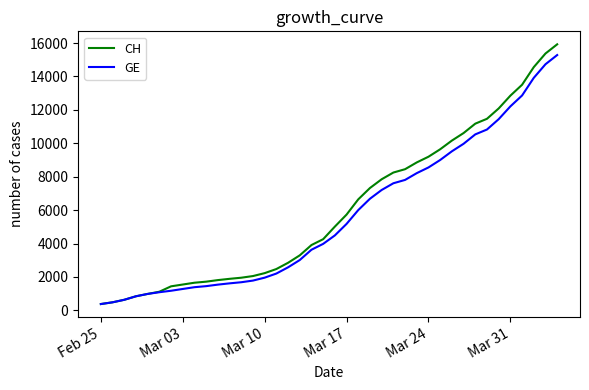

Does the chart display data point markers on the line(s)?

No